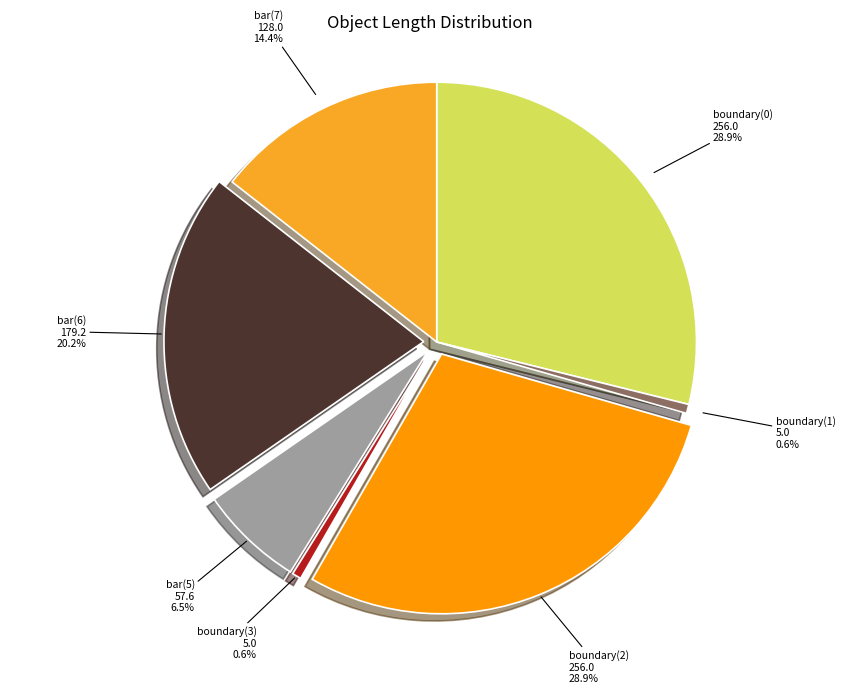

Between bar(5) and boundary(2), which is larger?

boundary(2)